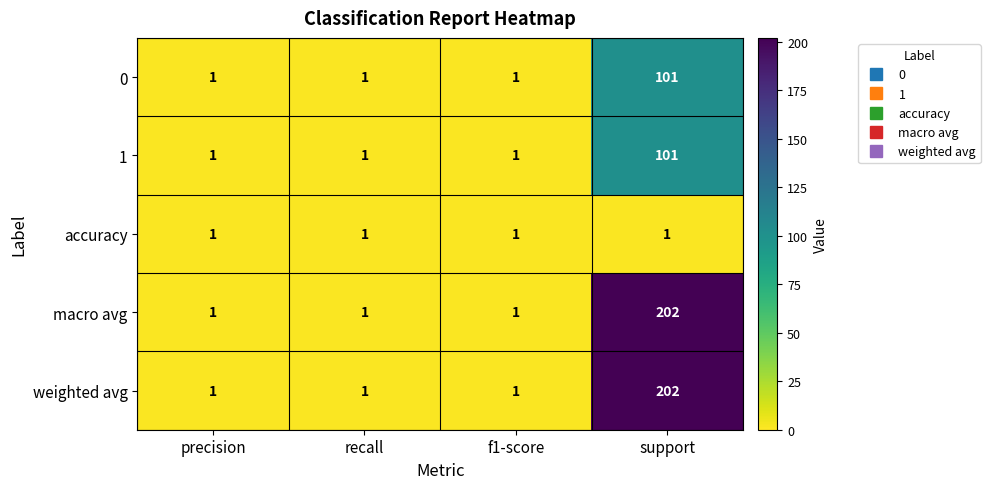

What is the total value across all series at f1-score?

5